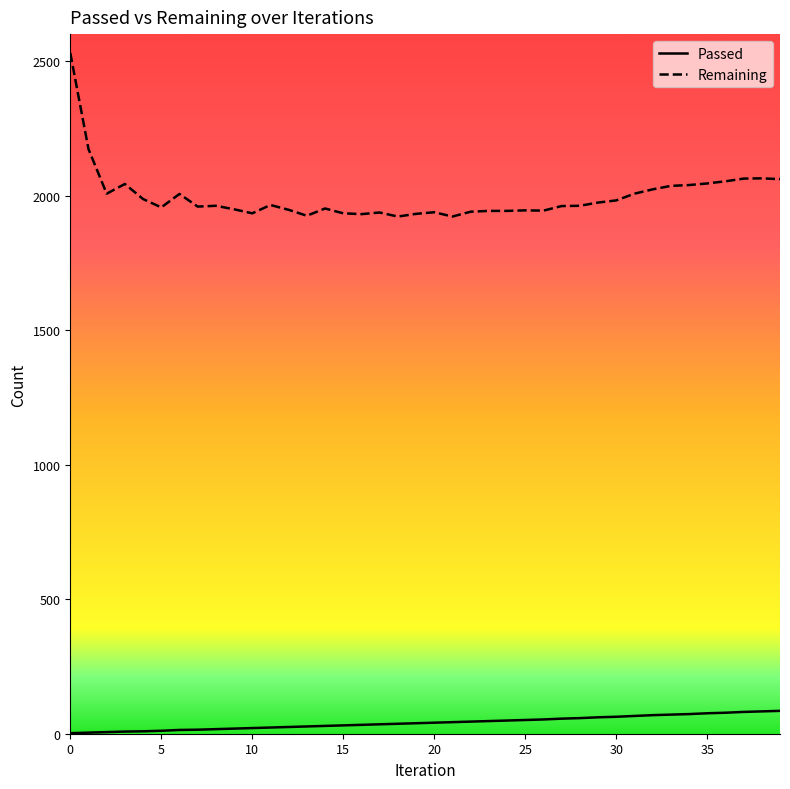

What is the difference between the maximum and minimum values in the Passed series?

83